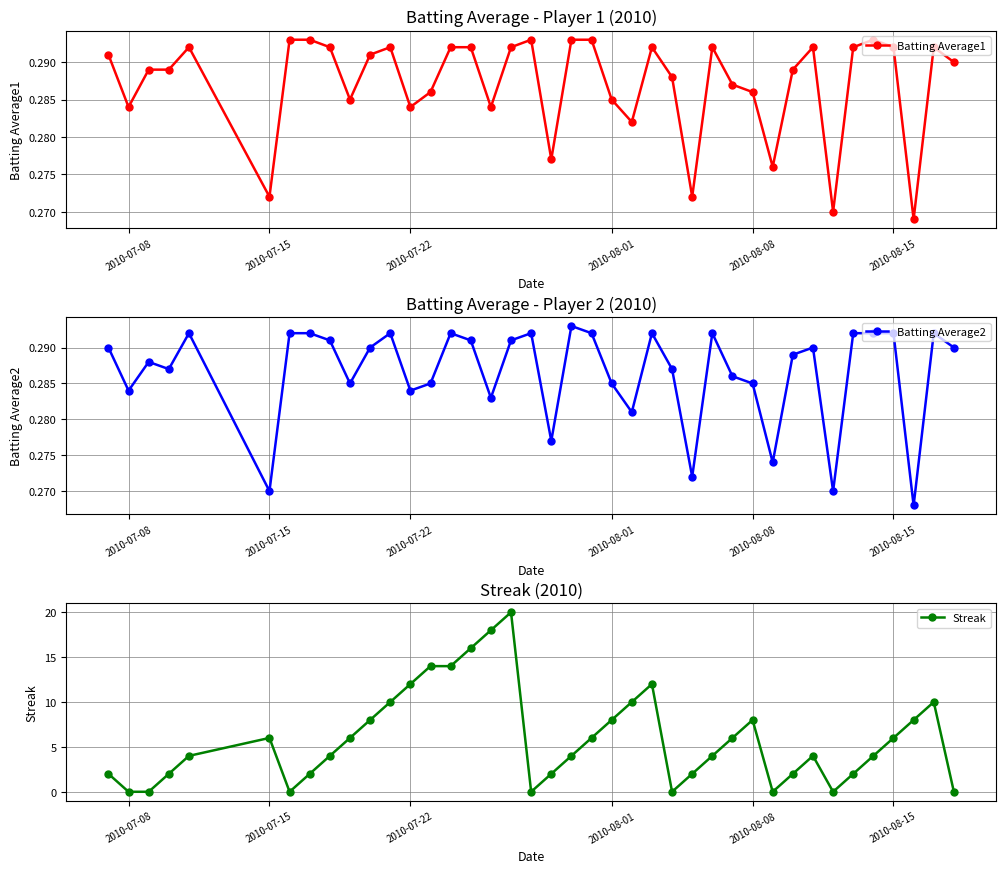

True or false: Batting Average1 and Batting Average2 cross at least once.

False